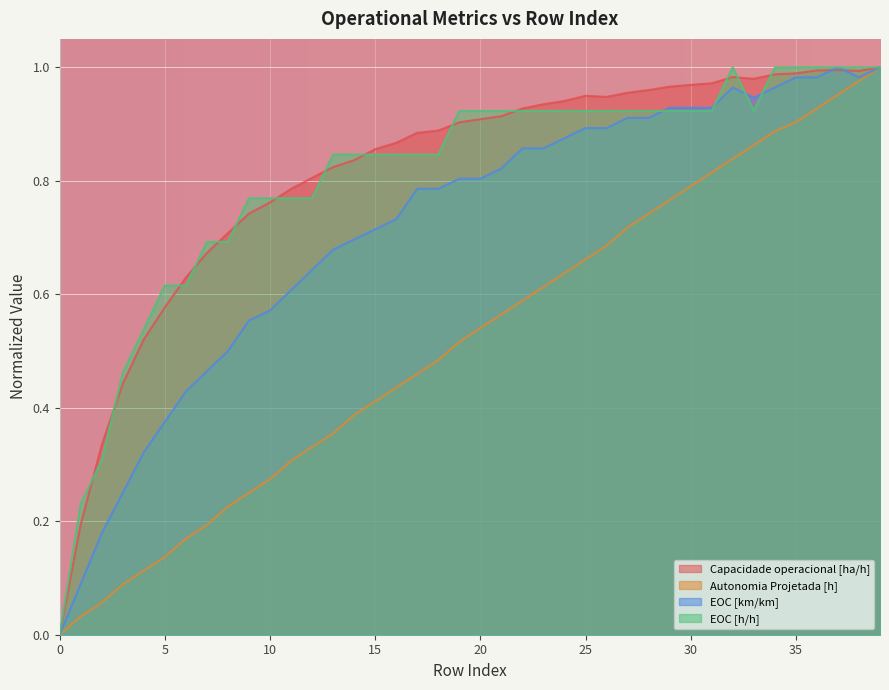

True or false: Capacidade operacional [ha/h] has a value of 0.4 at 11.

False